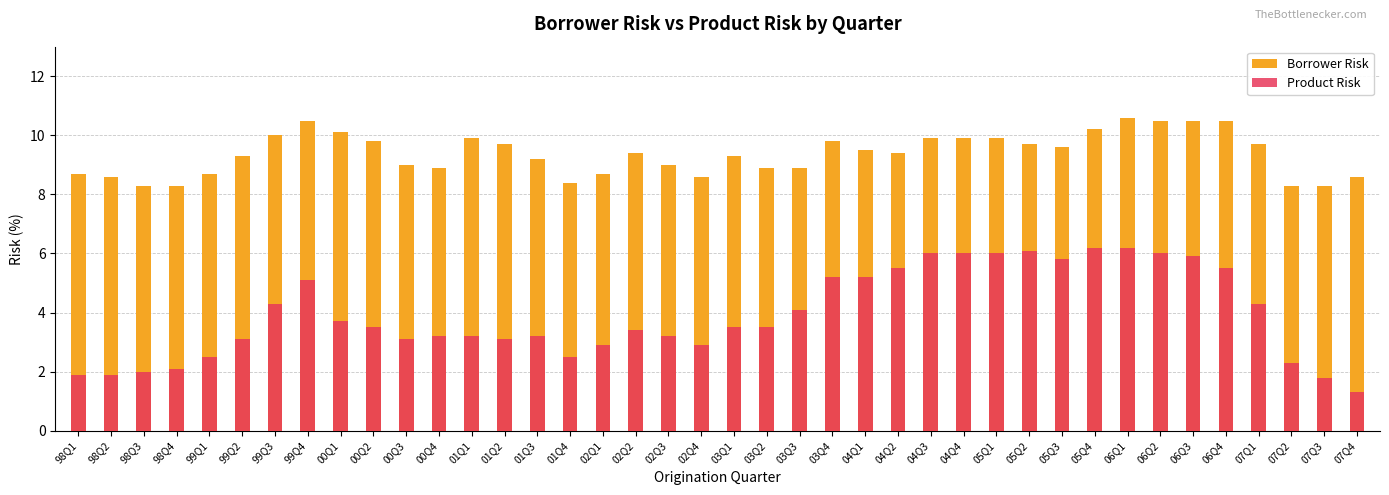

At how many categories does at least one series exceed 3?

40